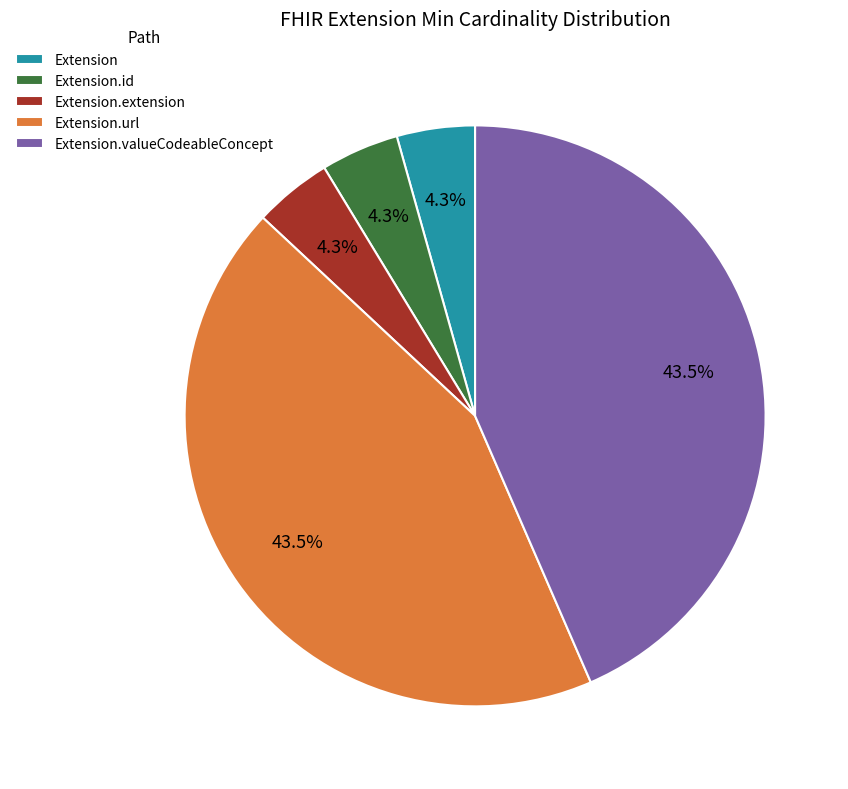

How many slices are in this pie chart?

5